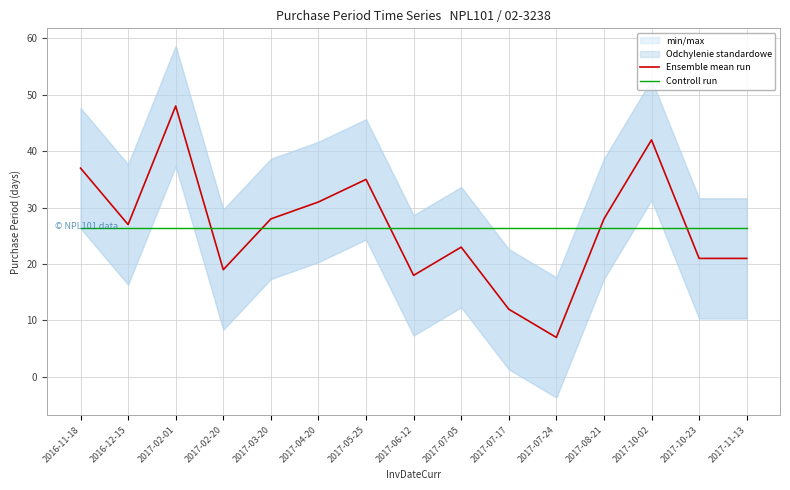

Which category has the highest value in the Controll run series?

2016-11-18